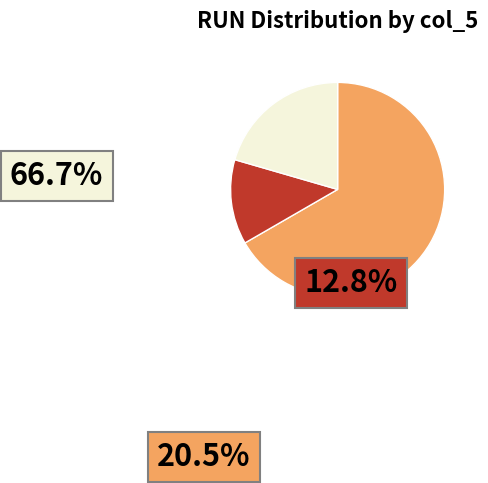

Do 8 and 10 together represent more than half of the pie?

No